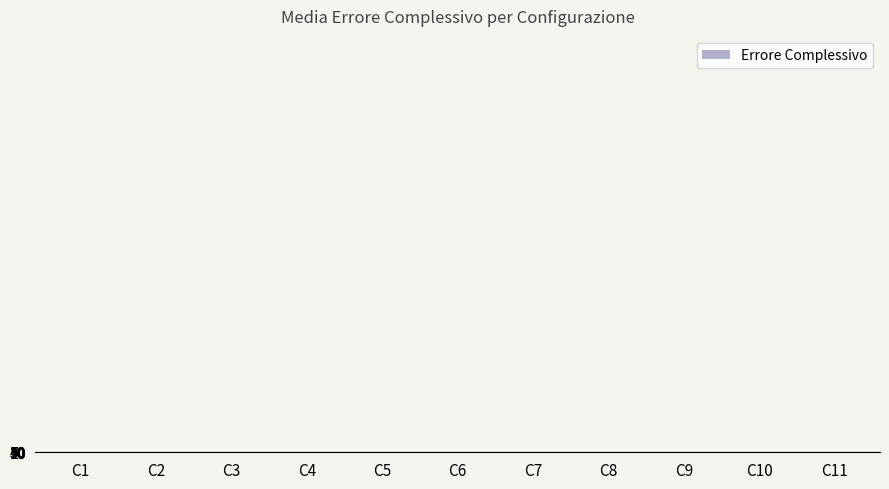

What is the sum of all values?

393.7